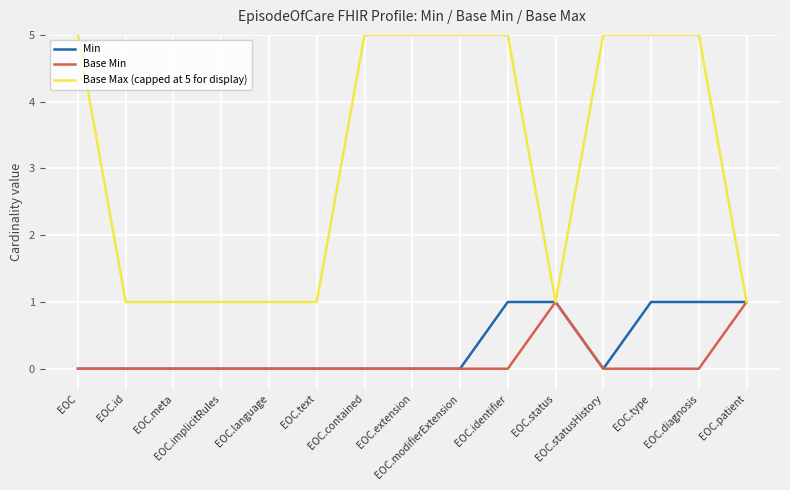

Which series has the widest spread of values?

Base Max (capped at 5 for display)